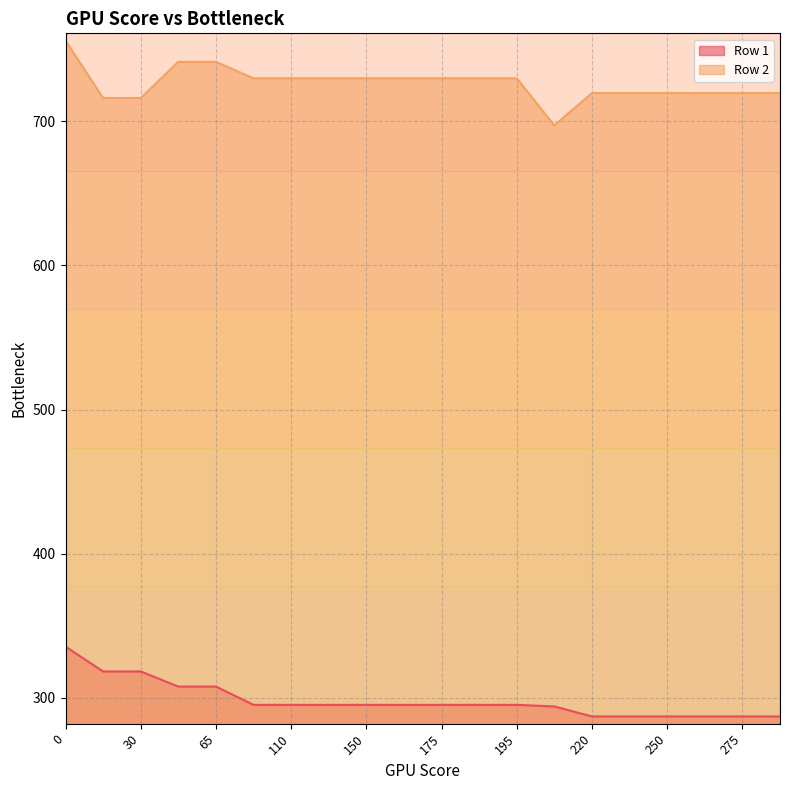

True or false: Row 1 and Row 2 cross at least once.

False